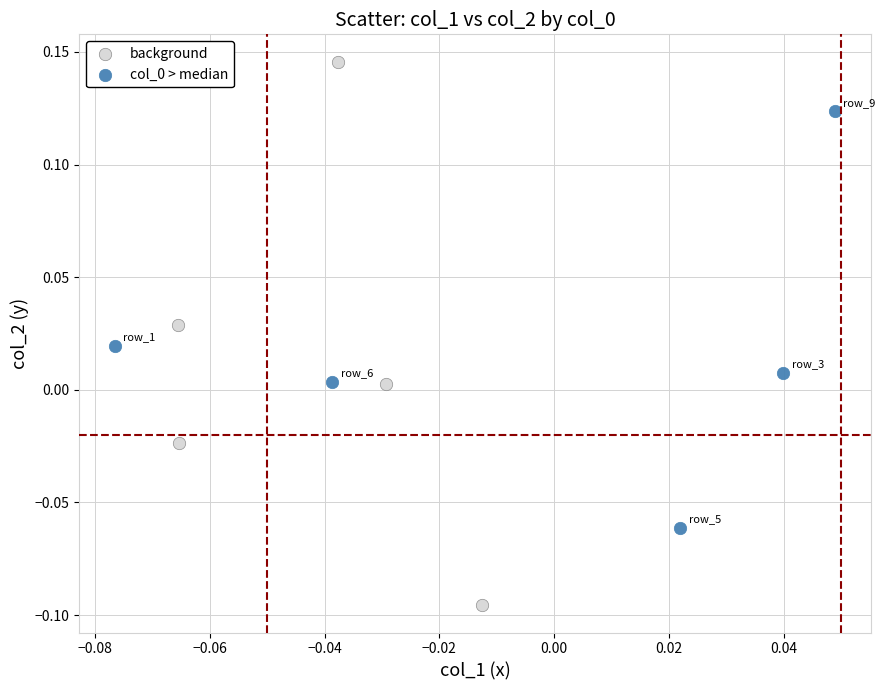

Which series reaches the minimum Y coordinate?

background